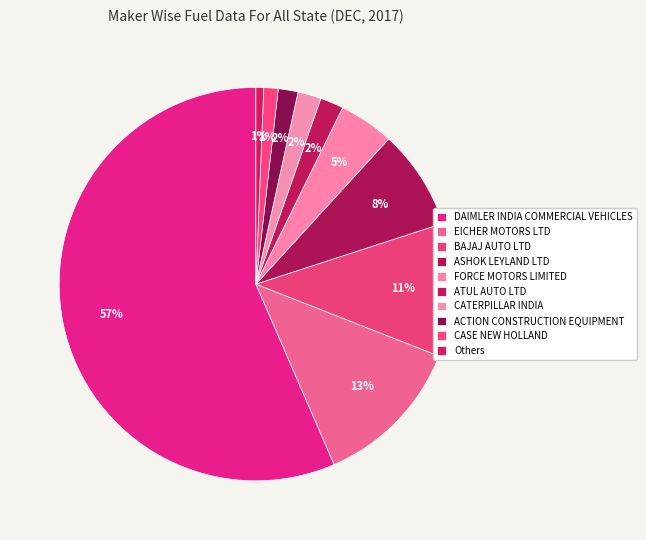

What portion of the pie excludes BAJAJ AUTO LTD?

88.0%